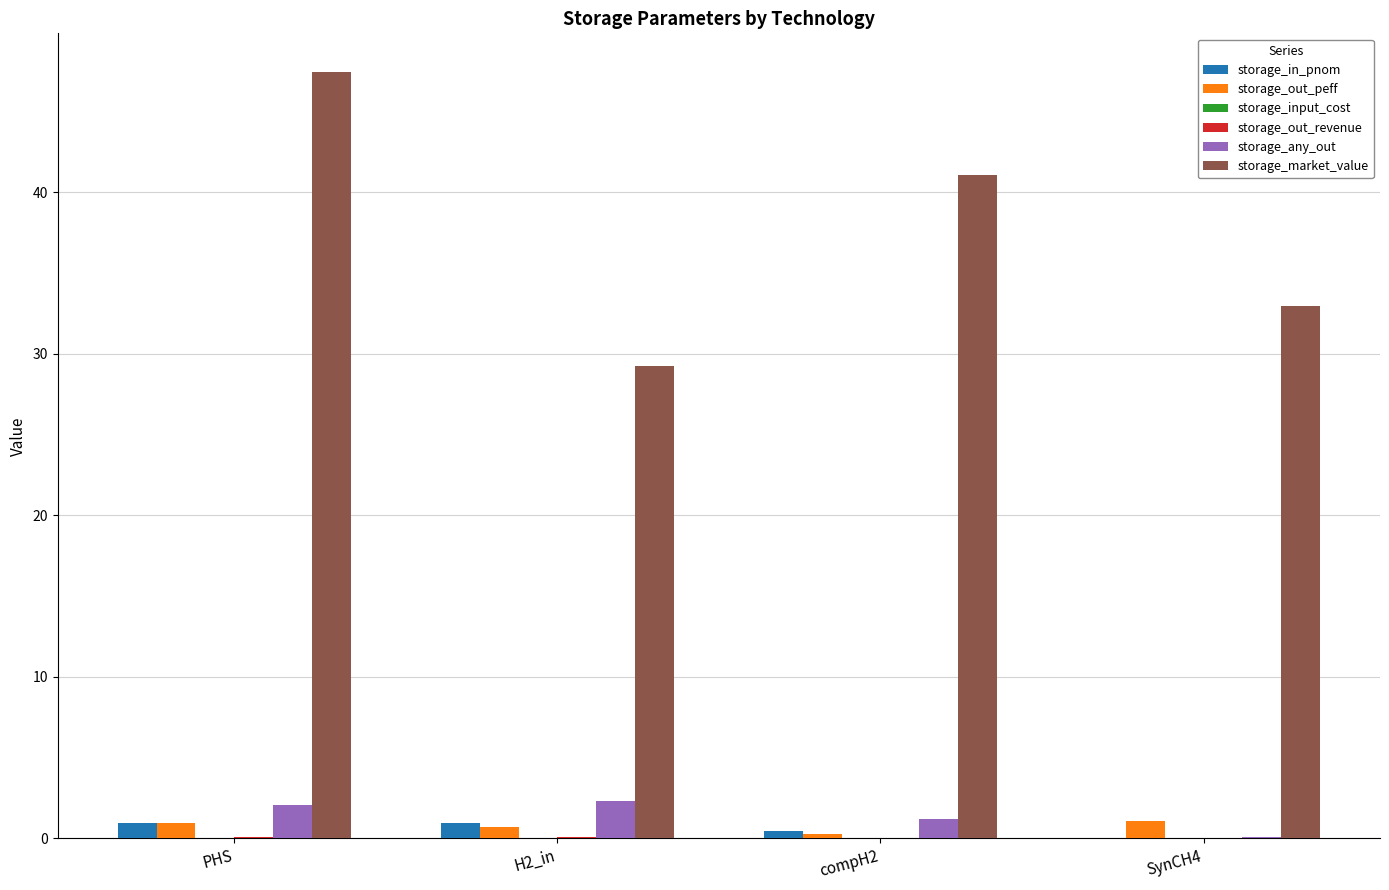

Between PHS and H2_in, which series saw the biggest shift?

storage_market_value